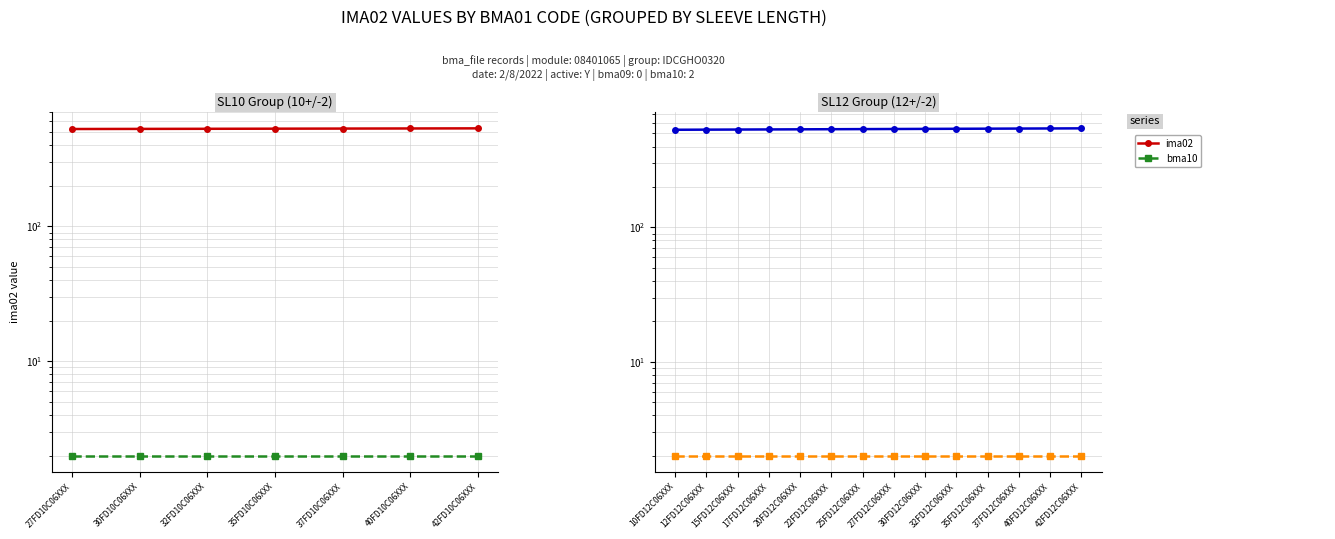

Which series has the widest spread of values?

ima02